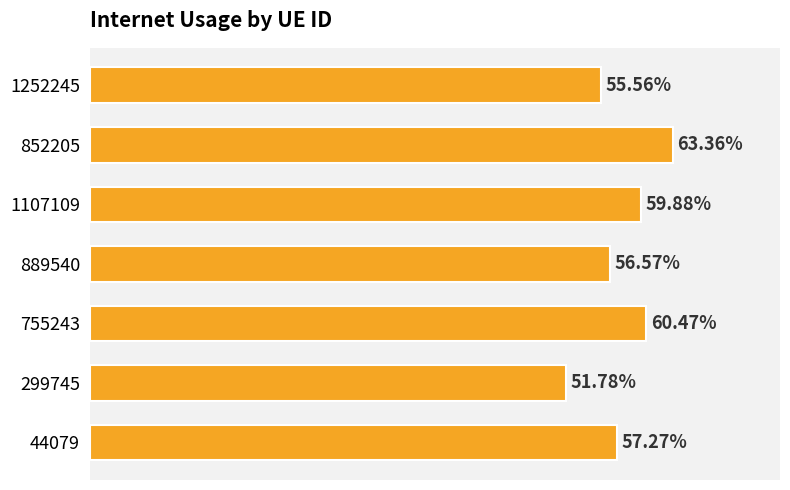

Are the bars horizontal?

Yes